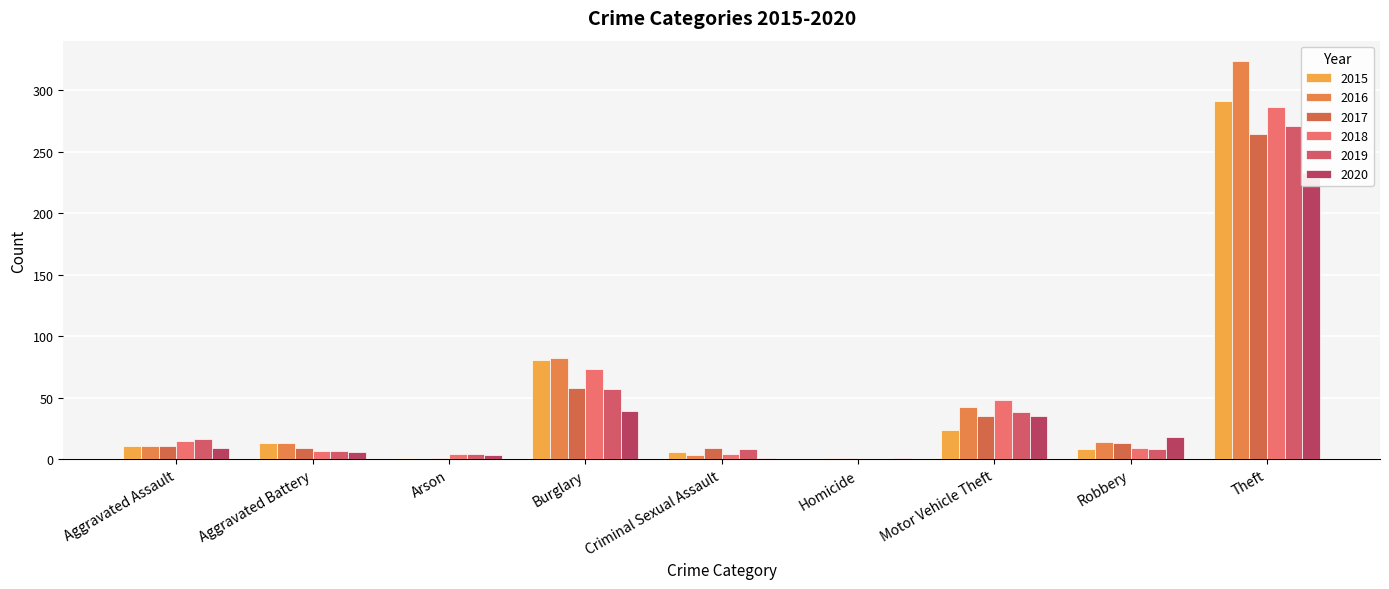

Is it true that 2019 equals 11 at Aggravated Battery?

False